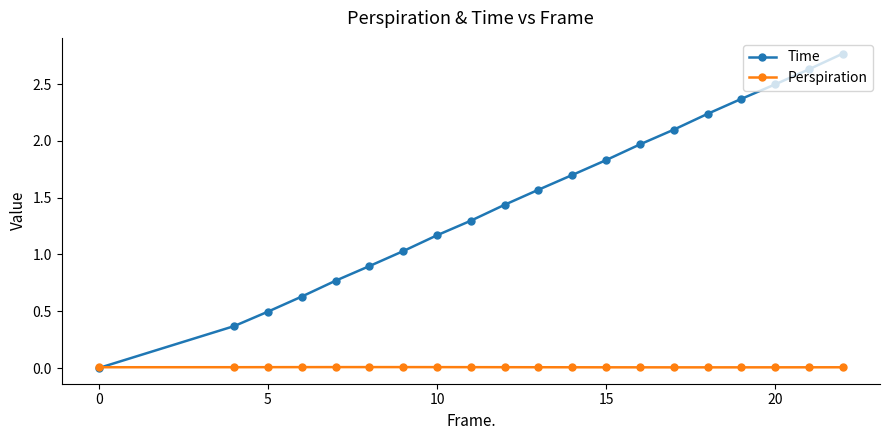

After their last crossing, which series has the higher values: Perspiration or Time?

Time